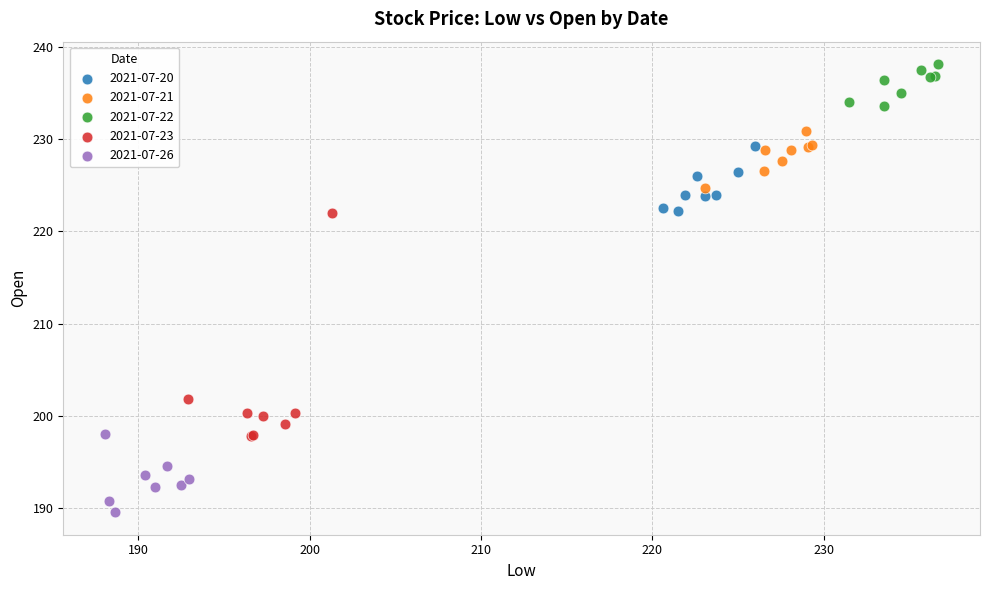

Which series has the widest spread of Y values?

2021-07-23